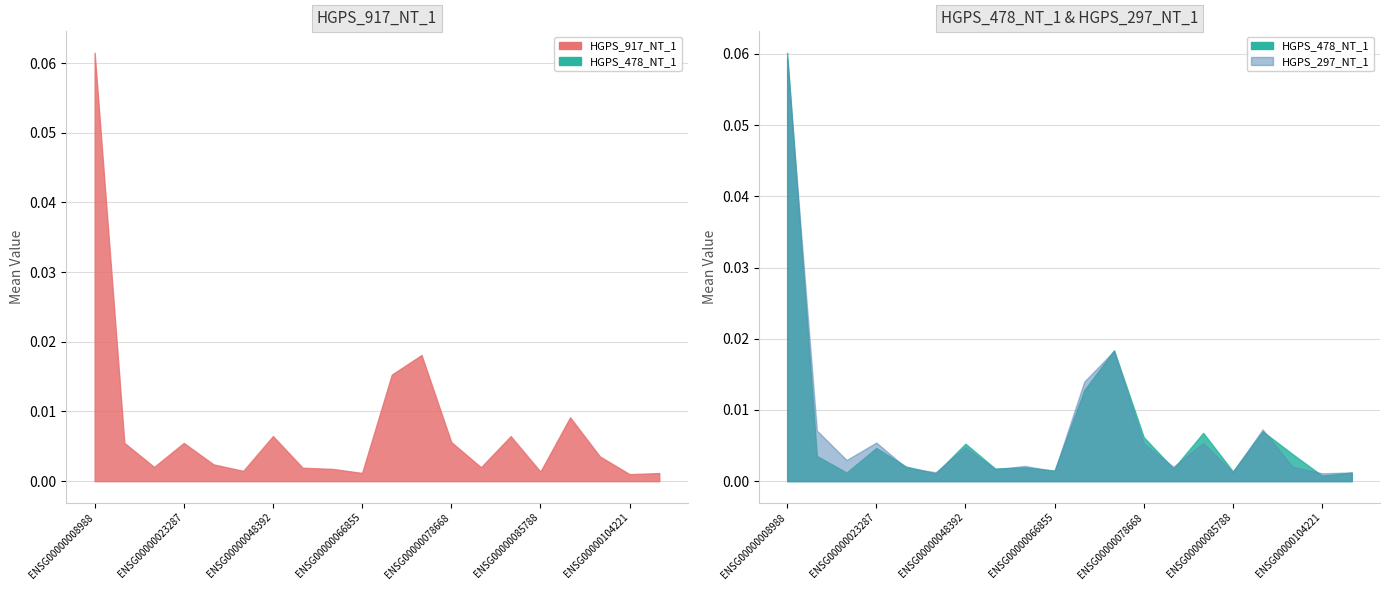

True or false: HGPS_297_NT_1 and HGPS_478_NT_1 intersect in this chart.

True